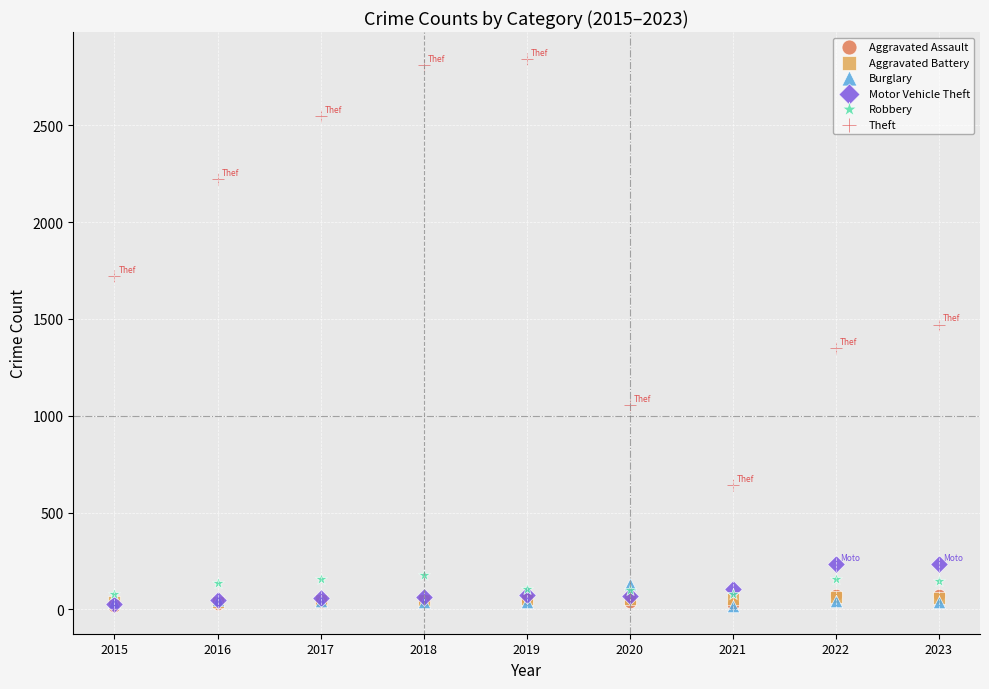

What are all the series names shown in the legend?

Aggravated Assault, Aggravated Battery, Burglary, Motor Vehicle Theft, Robbery, Theft